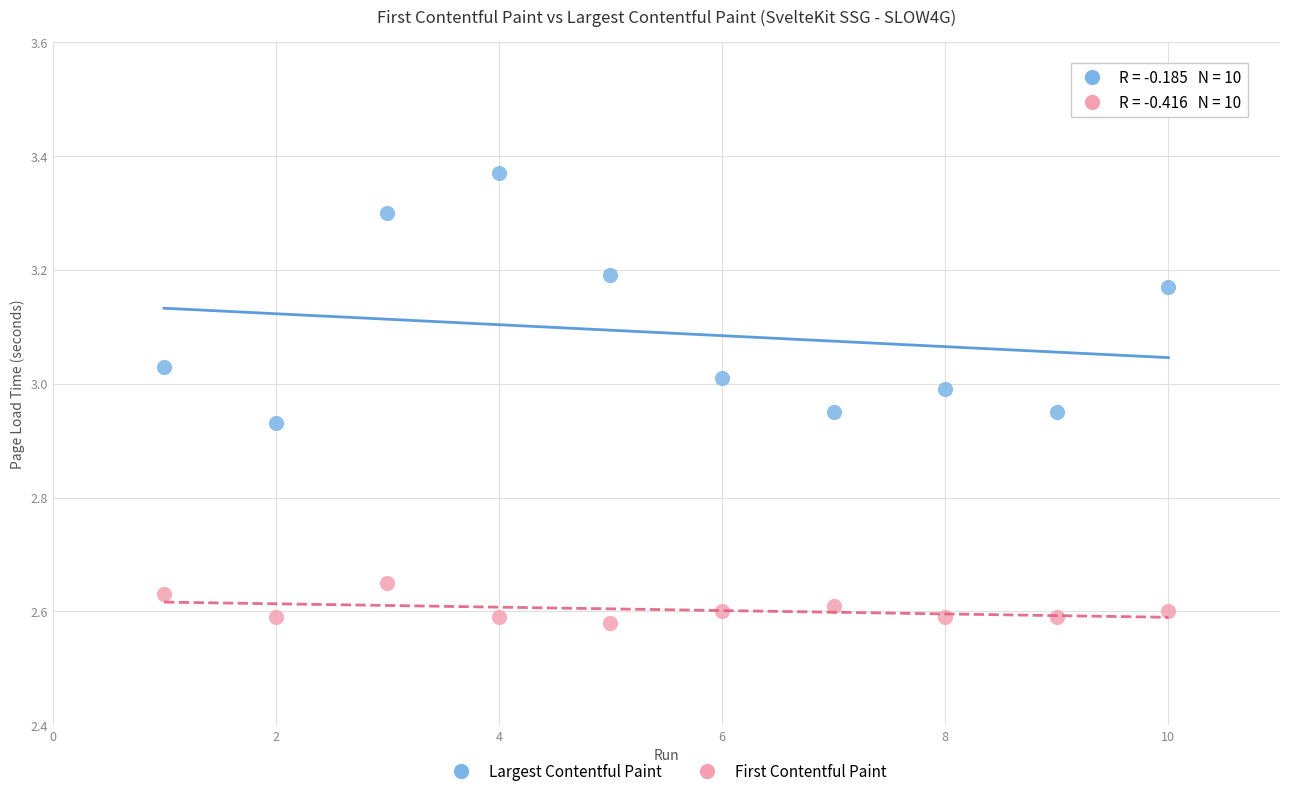

Which series has the largest Y range (max minus min)?

Largest Contentful Paint